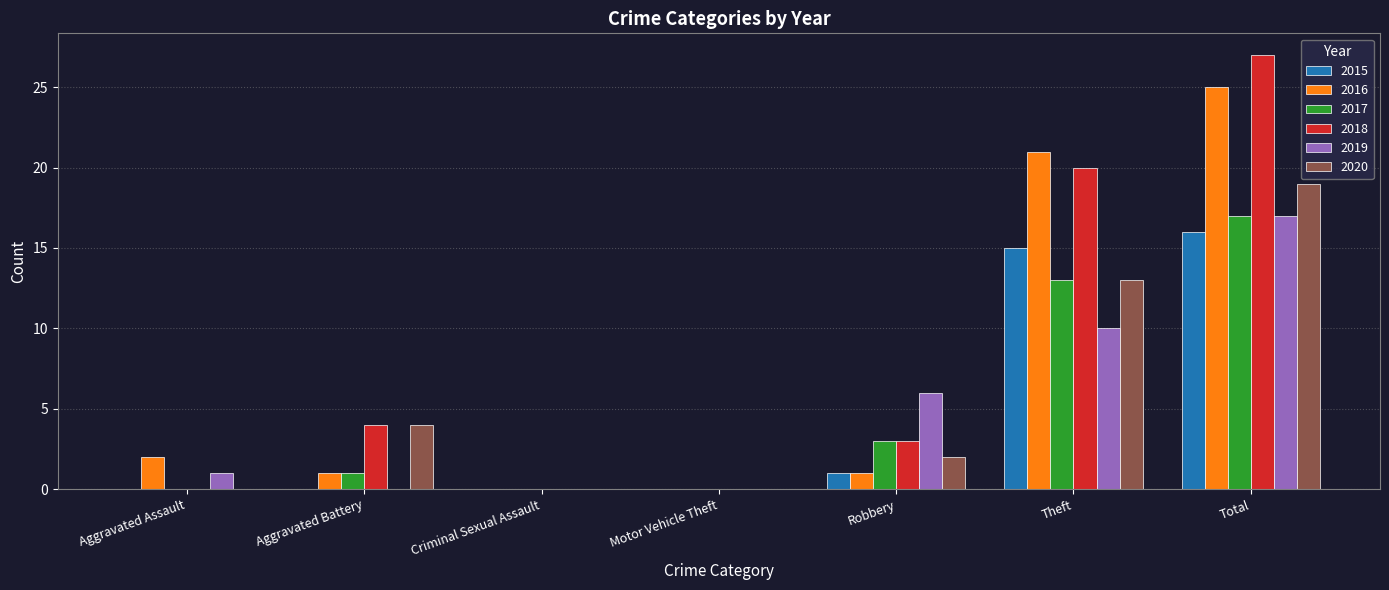

What is the greatest value displayed?

27